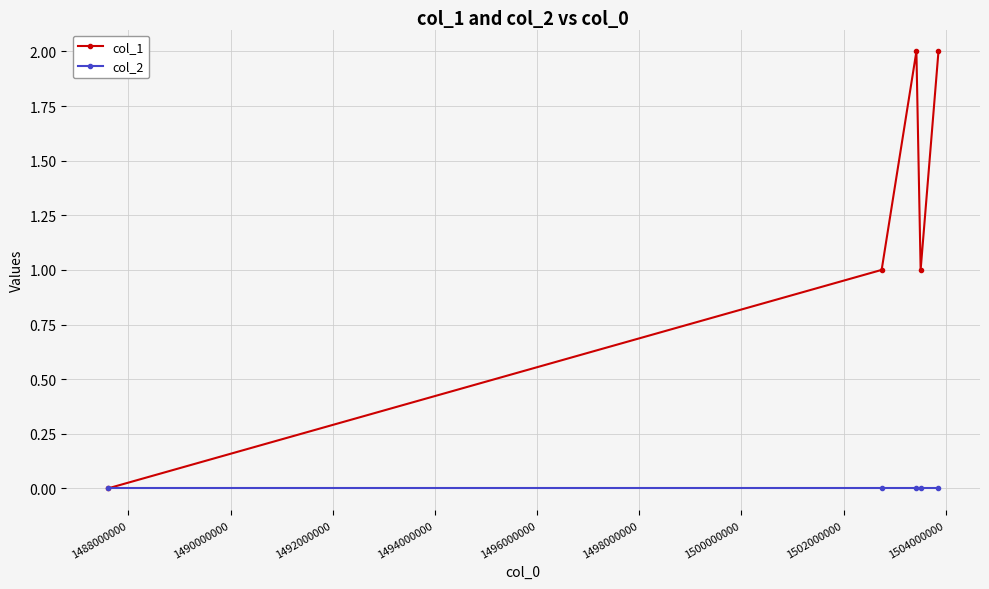

Which series has the largest total across all categories?

col_1